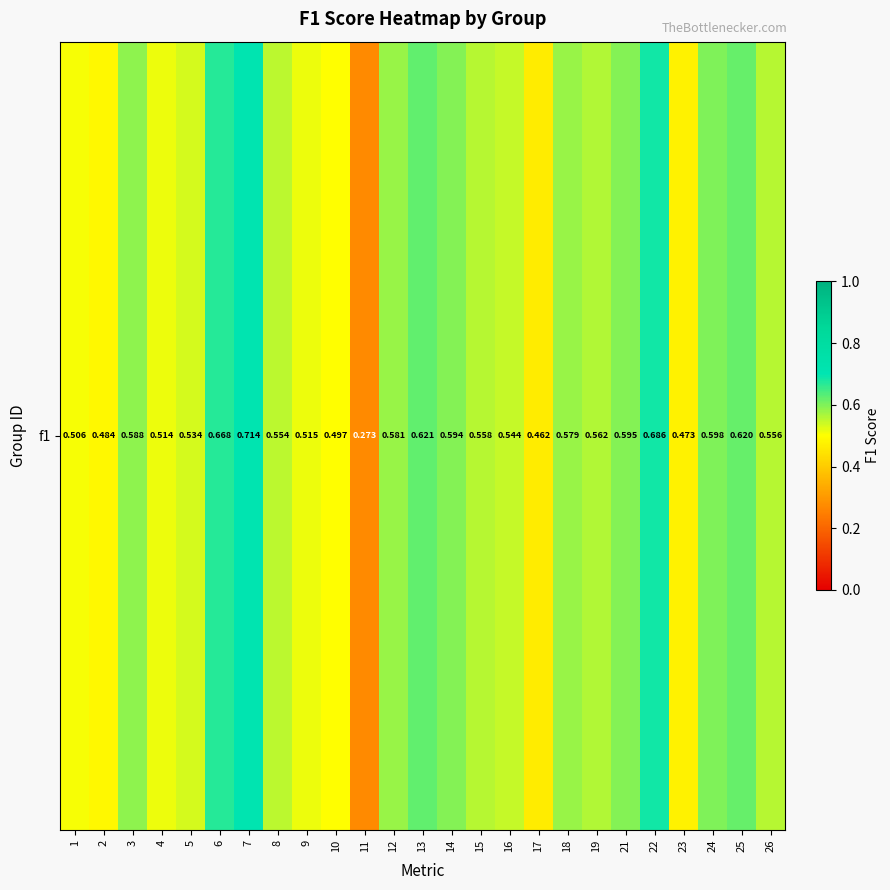

Between 24 and 7, which is larger?

7